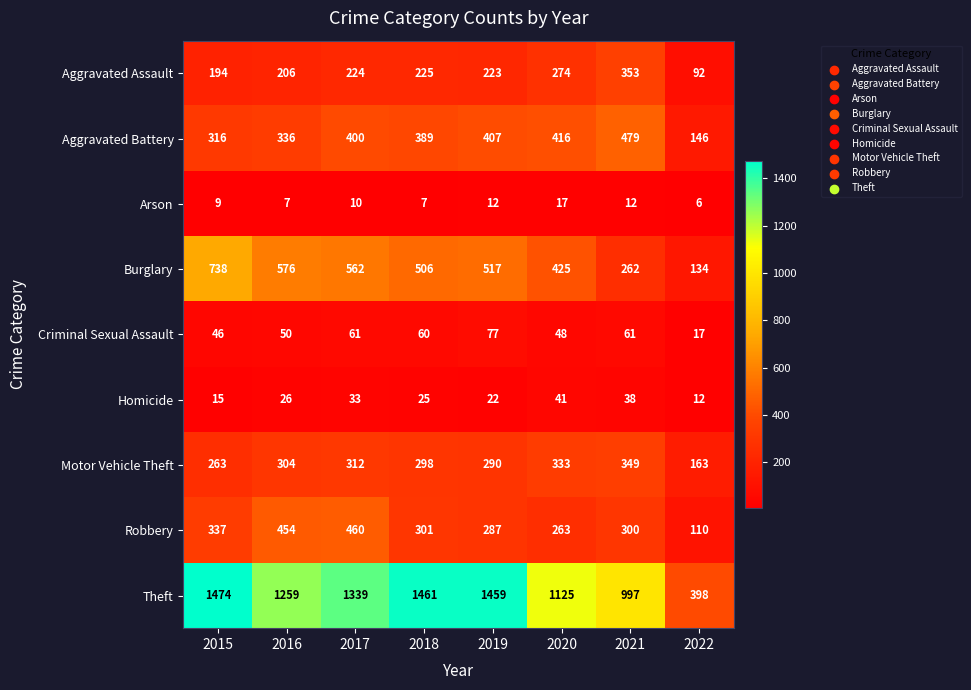

What is the lowest value of the Theft series?

398